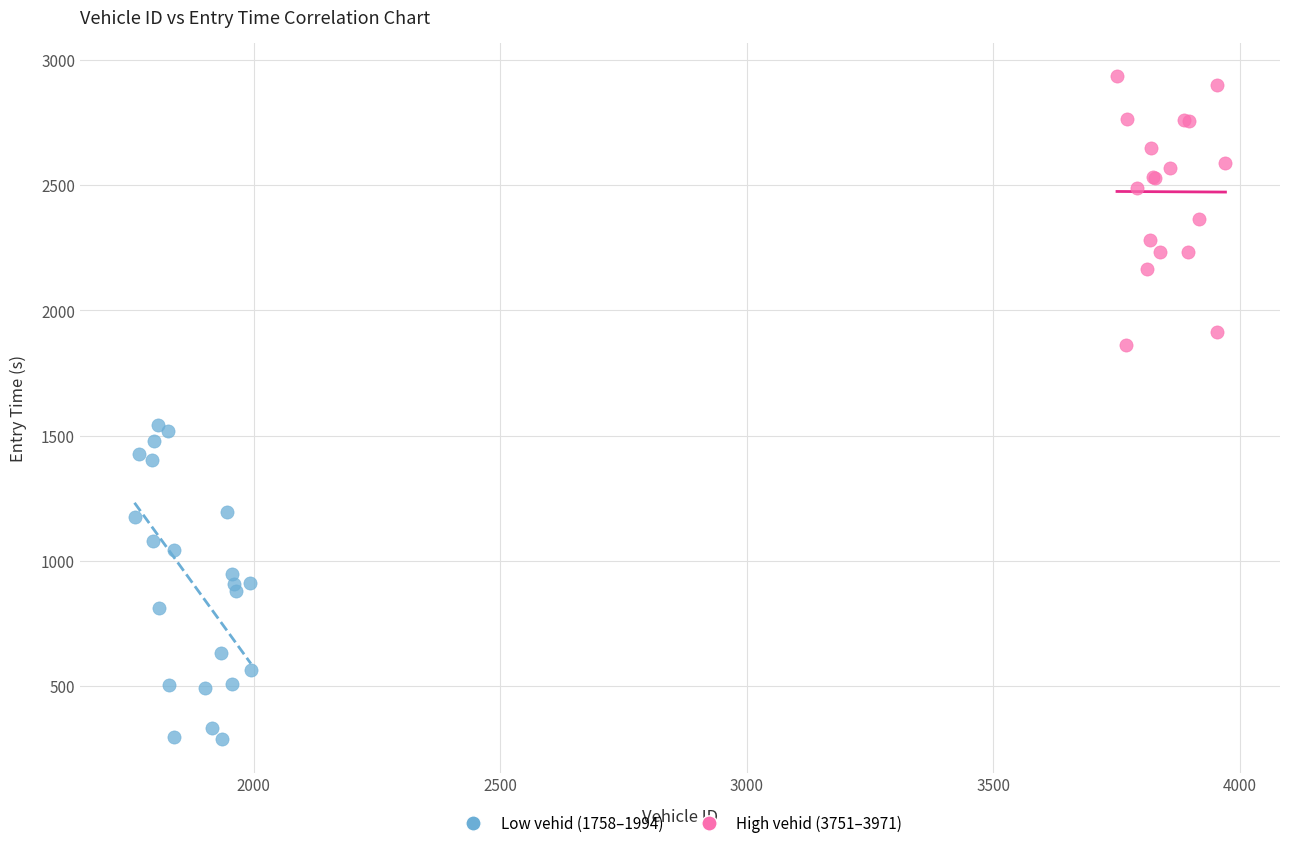

Which series reaches the maximum Y coordinate?

High vehid (3751–3971)